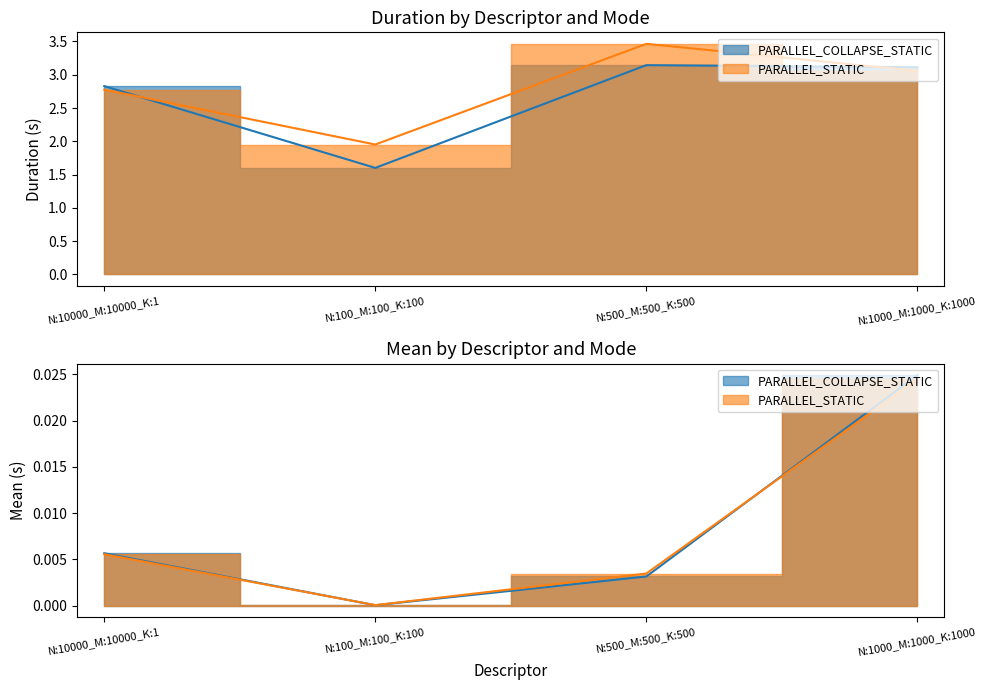

Does the chart have visible grid lines?

No